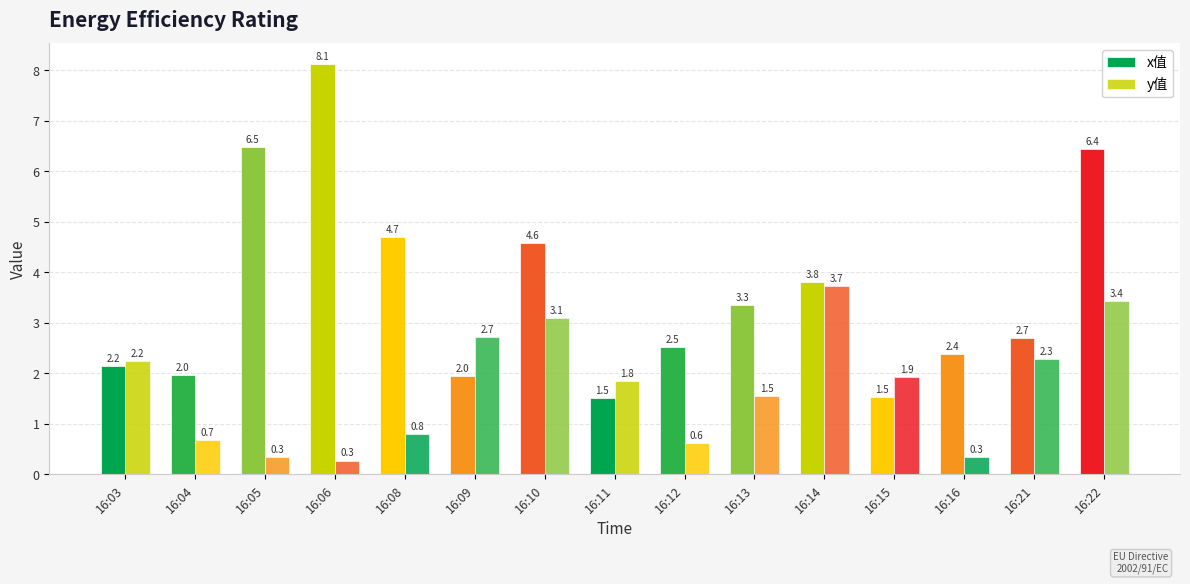

What is the difference between the x值 values at 16:15 and 16:12?

1.0